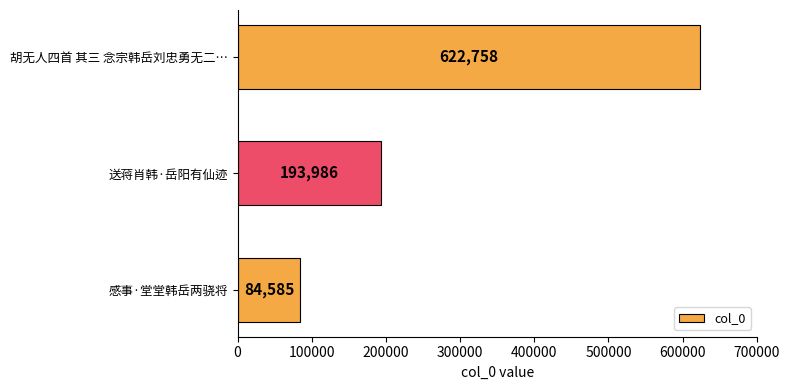

Count the values in the range 84585 to 622758.

3